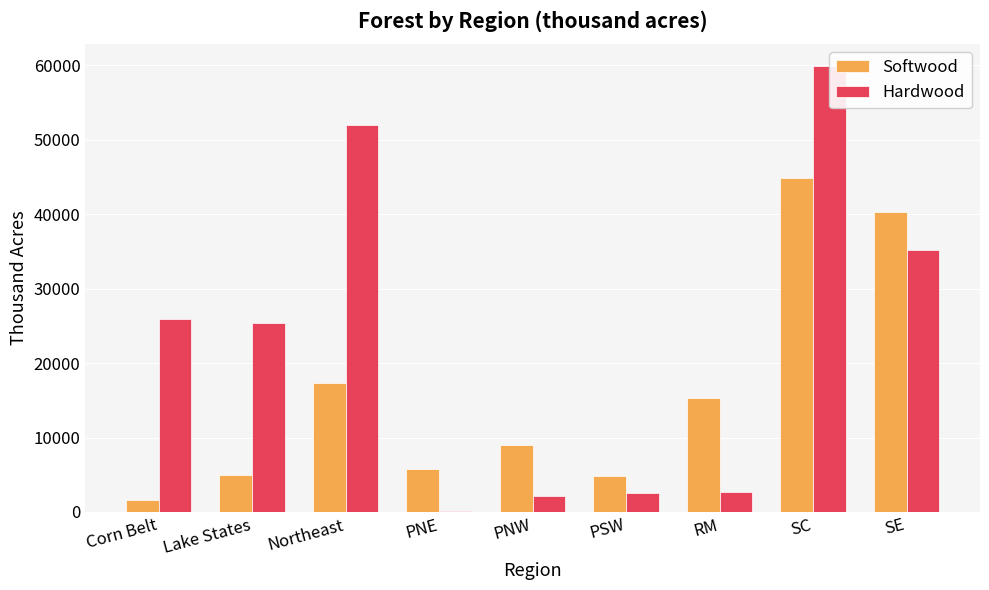

Count the number of categories in the chart.

9